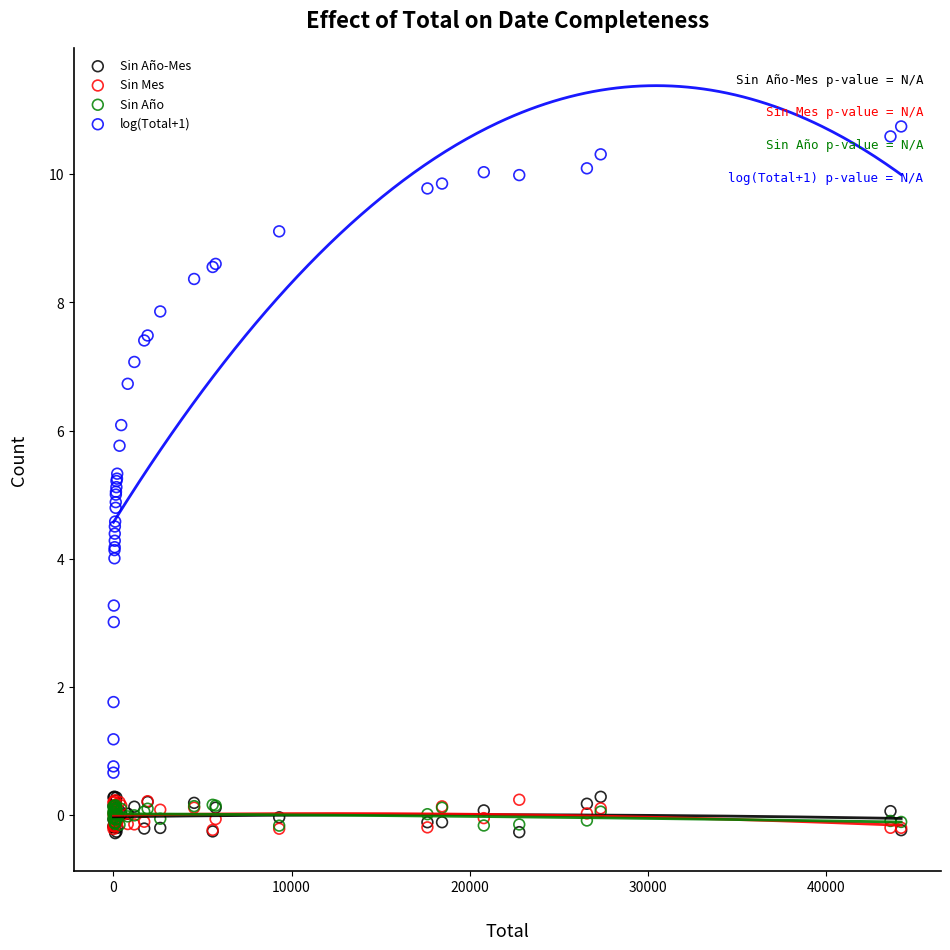

What are all the series names shown in the legend?

Sin Año-Mes, Sin Mes, Sin Año, log(Total+1)